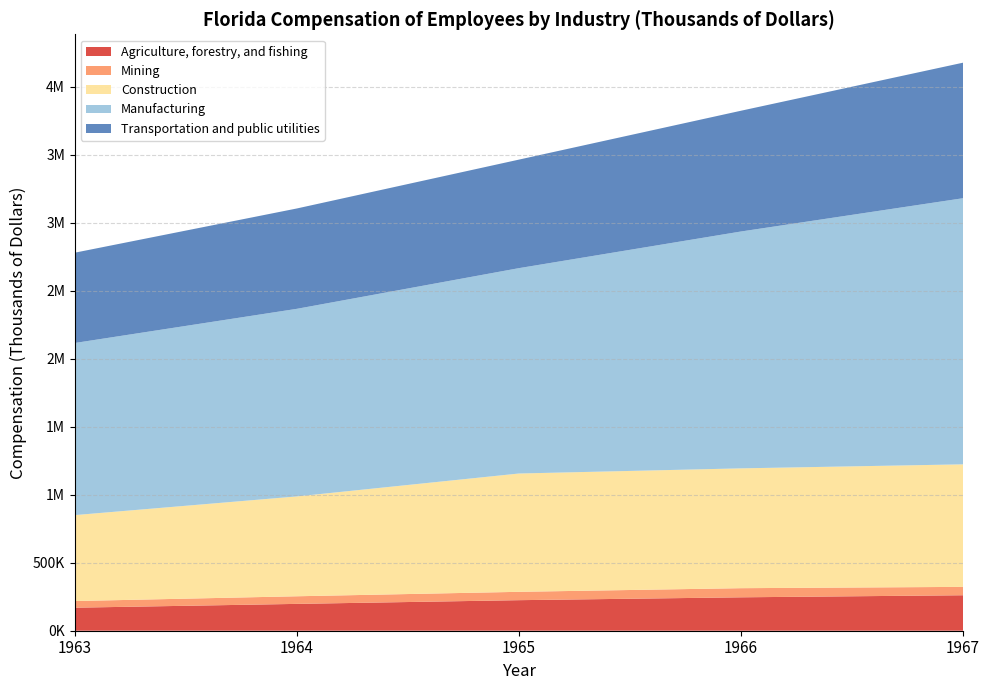

What is the difference between the maximum and minimum values in the Manufacturing series?

691215